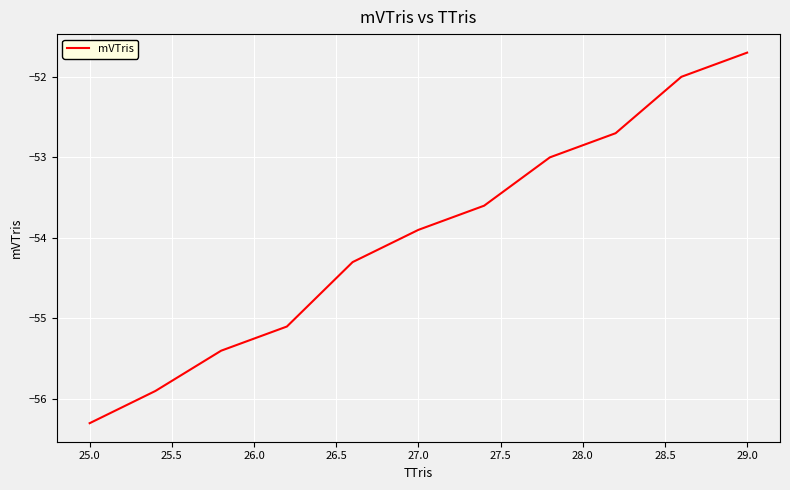

True or false: the data has more than 2 interior local peaks.

False